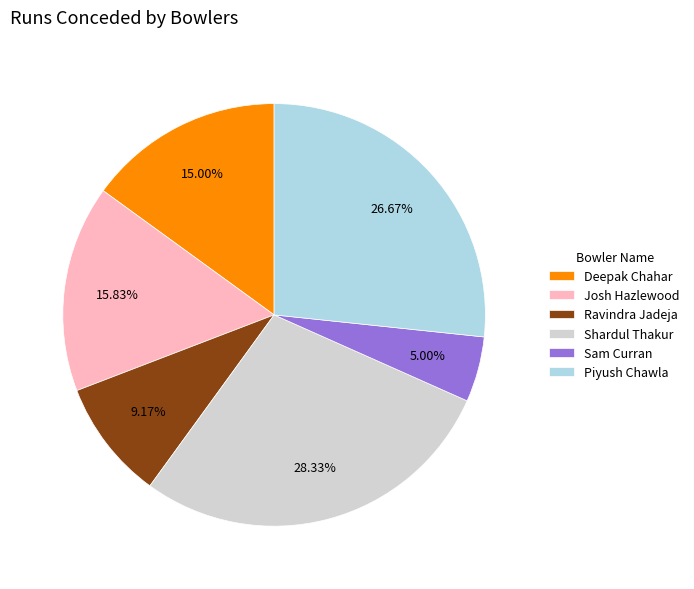

What percentage is NOT represented by Deepak Chahar?

85.0%